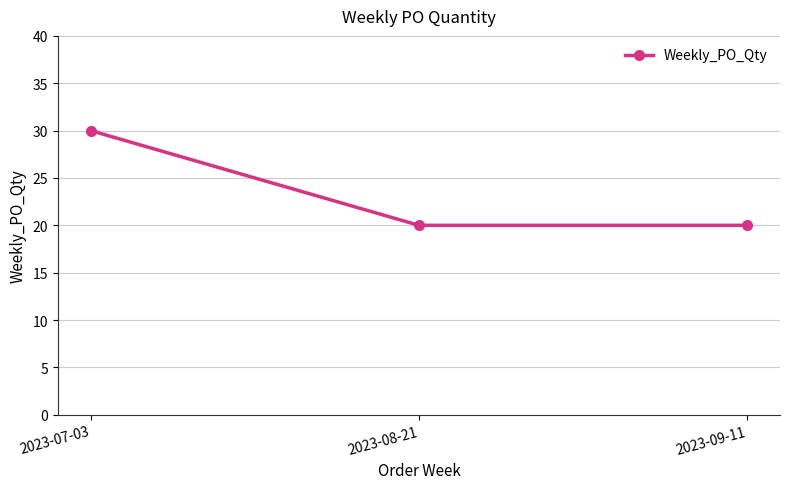

What is the difference between the maximum and minimum values?

10